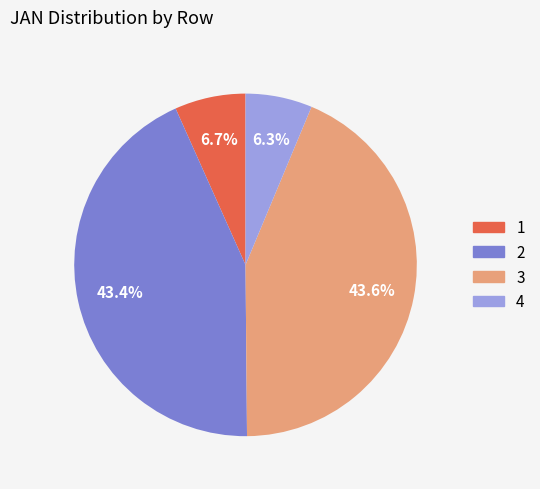

Is there any slice that represents more than half of the pie?

No